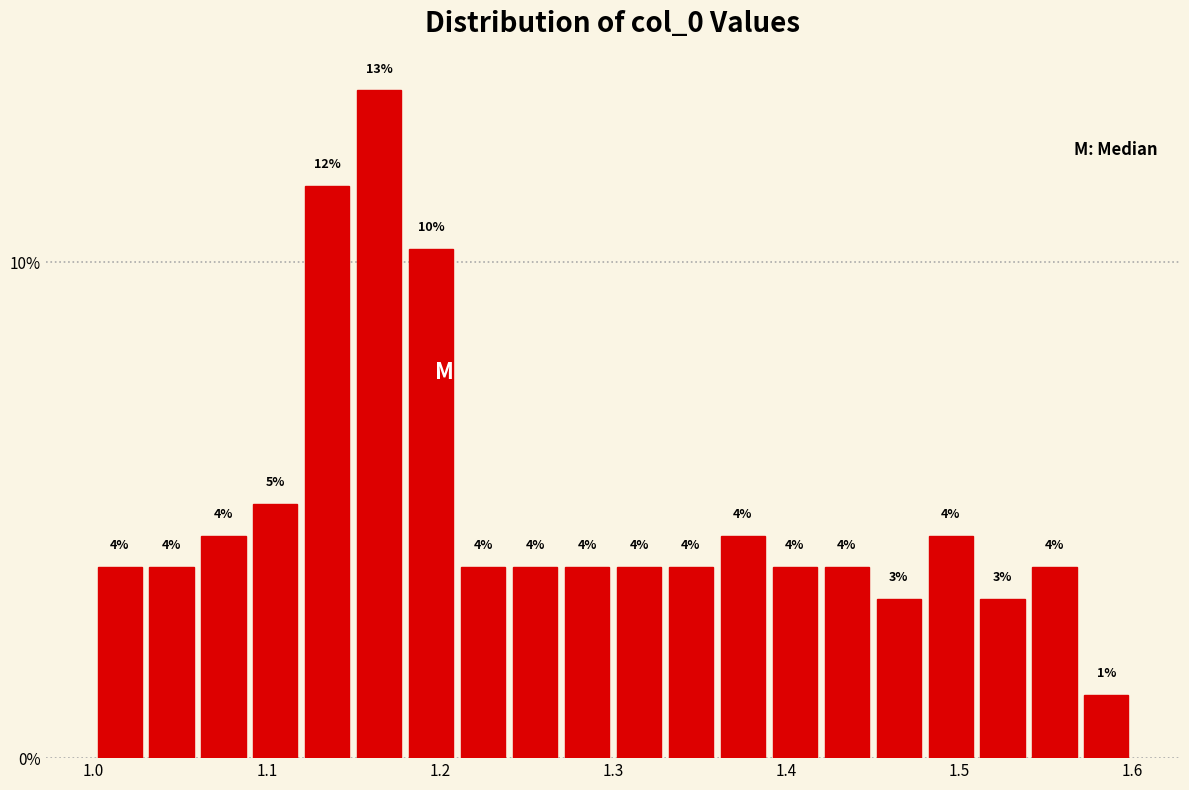

Read against the x-axis, roughly where is the centre of the tallest bar?

1.17